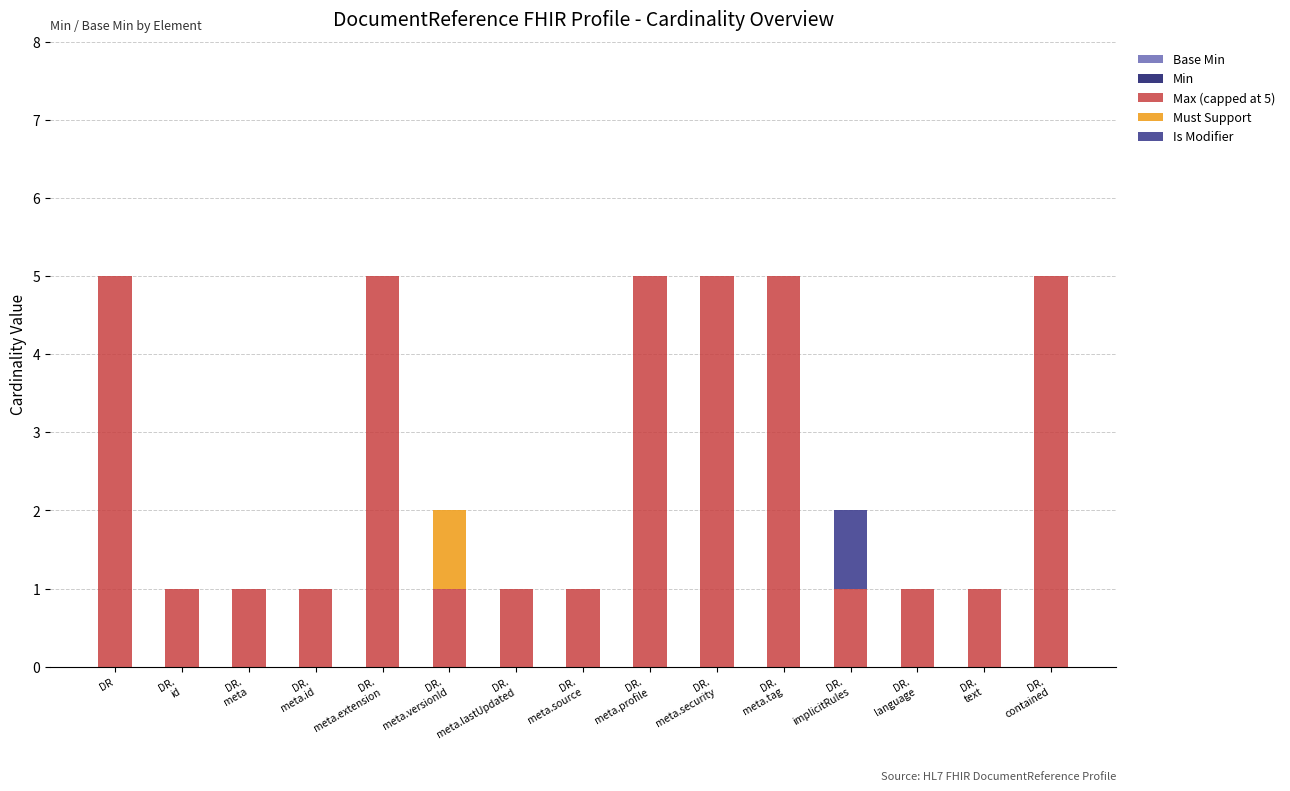

What position from the left is DR.
meta.lastUpdated?

7